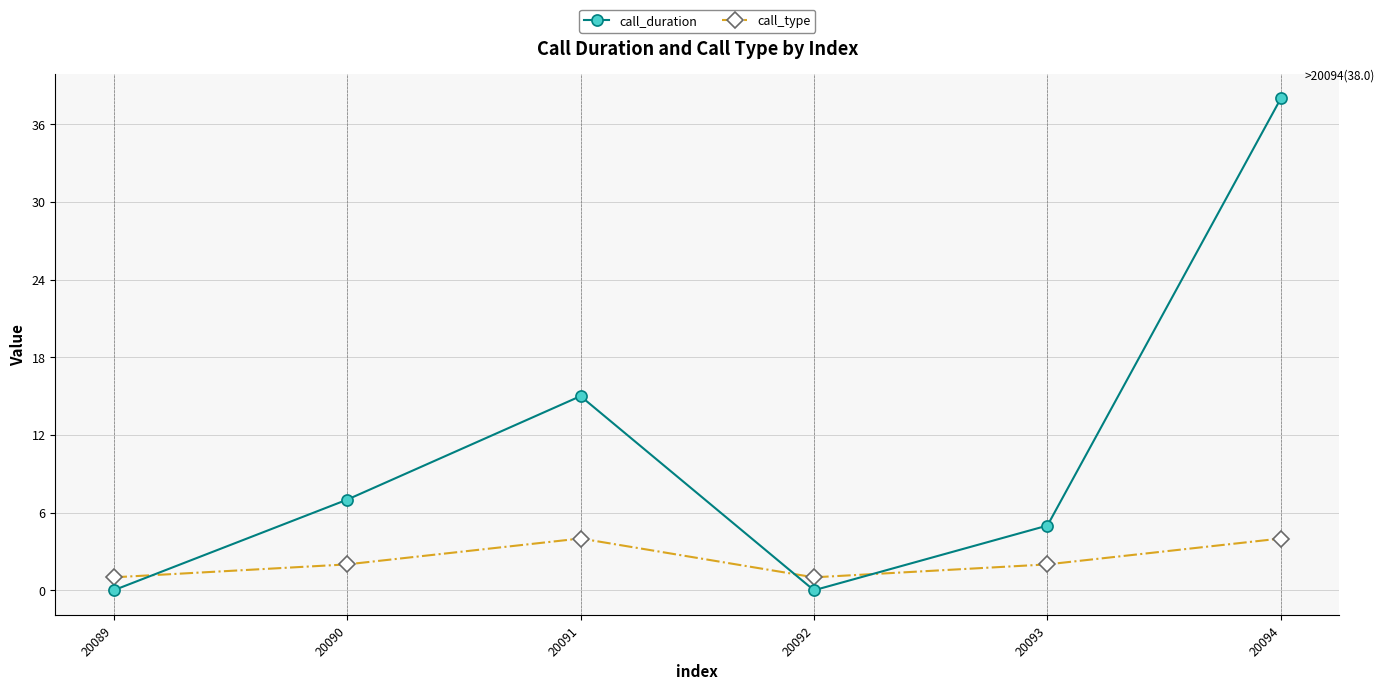

What is the value of the call_duration point at the 2nd from the left?

7